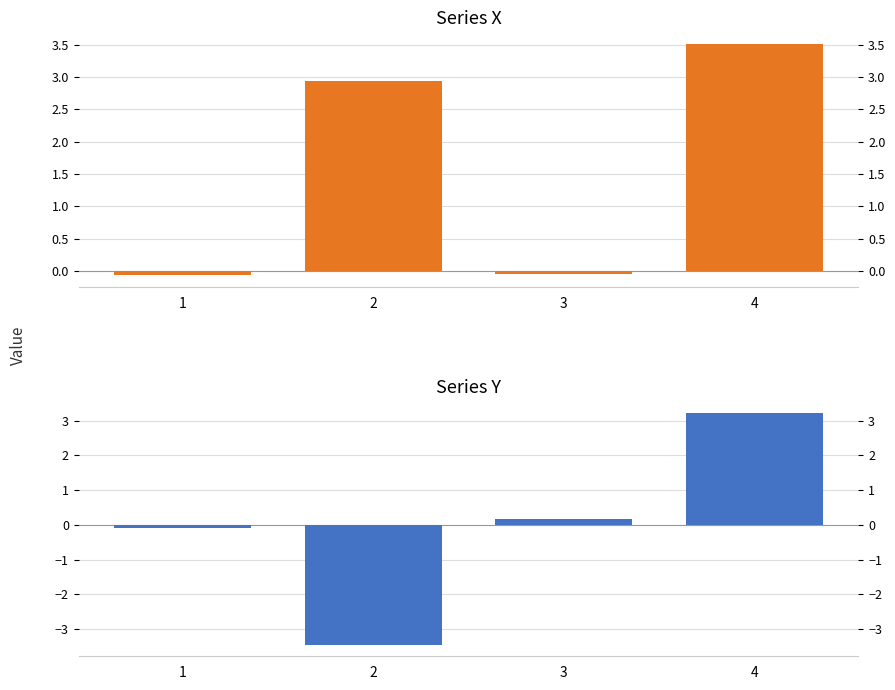

Reading left to right, list all the values displayed in this chart.

X: -0.1	2.9	-0.0	3.5
Y: -0.1	-3.5	0.2	3.2